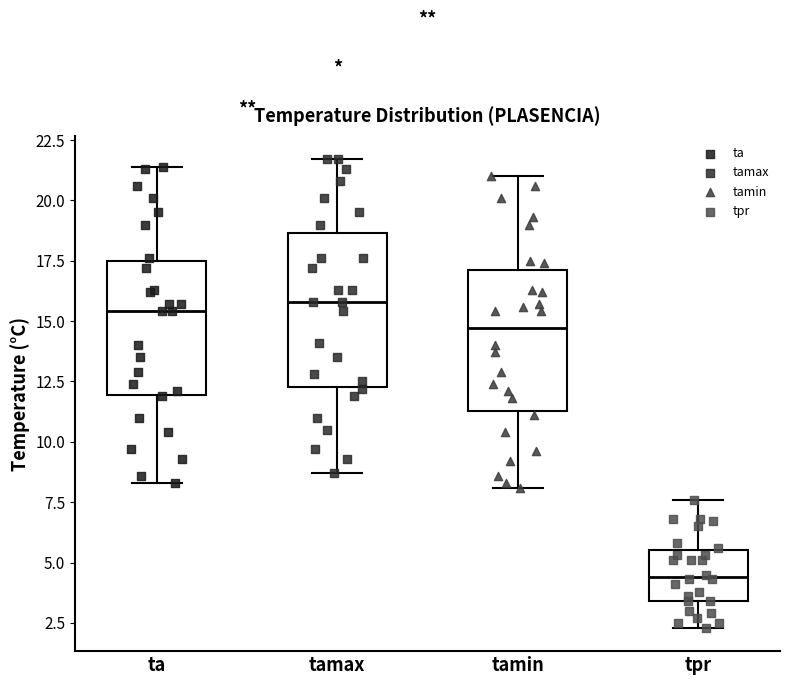

Reading left to right, read every box against the y-axis: the position of its median line, the range the box covers, and the ends of its whiskers. The values are not printed on the chart, so give them approximately, as read against the axis.

ta: median 15.5, box 12.0 to 17.5, whiskers 8.5 to 21.5
tamax: median 16.0, box 12.5 to 18.5, whiskers 8.5 to 21.5
tamin: median 14.5, box 11.5 to 17.0, whiskers 8.0 to 21.0
tpr: median 4.5, box 3.5 to 5.5, whiskers 2.5 to 7.5